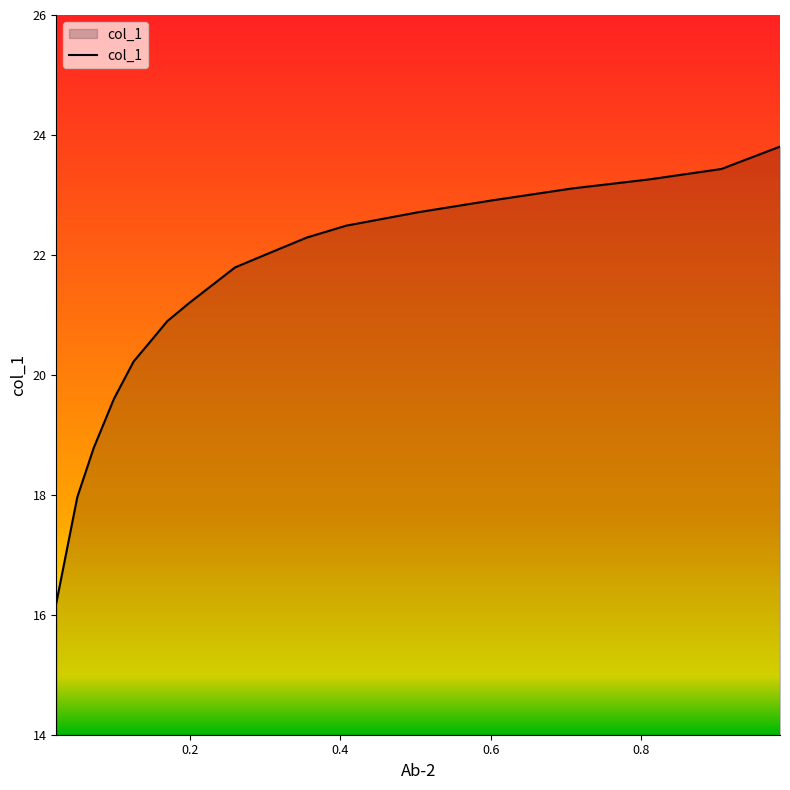

What is the minimum value shown in the chart?

16.2